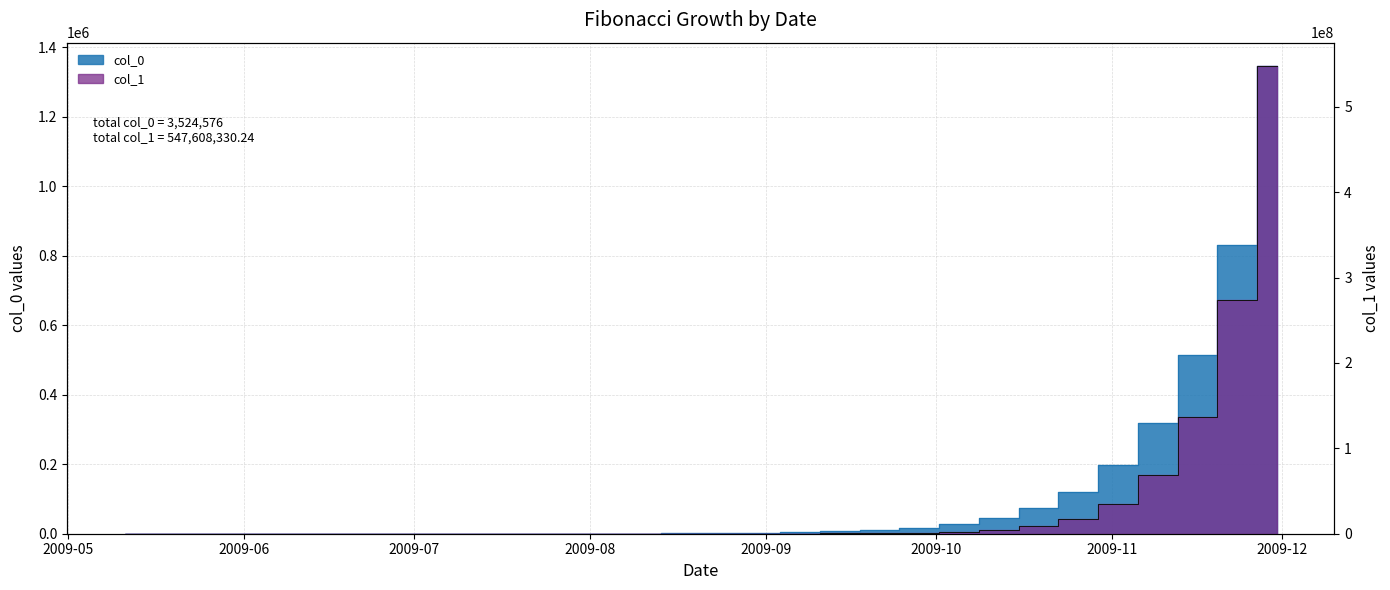

Does the chart display data point markers on the line(s)?

No